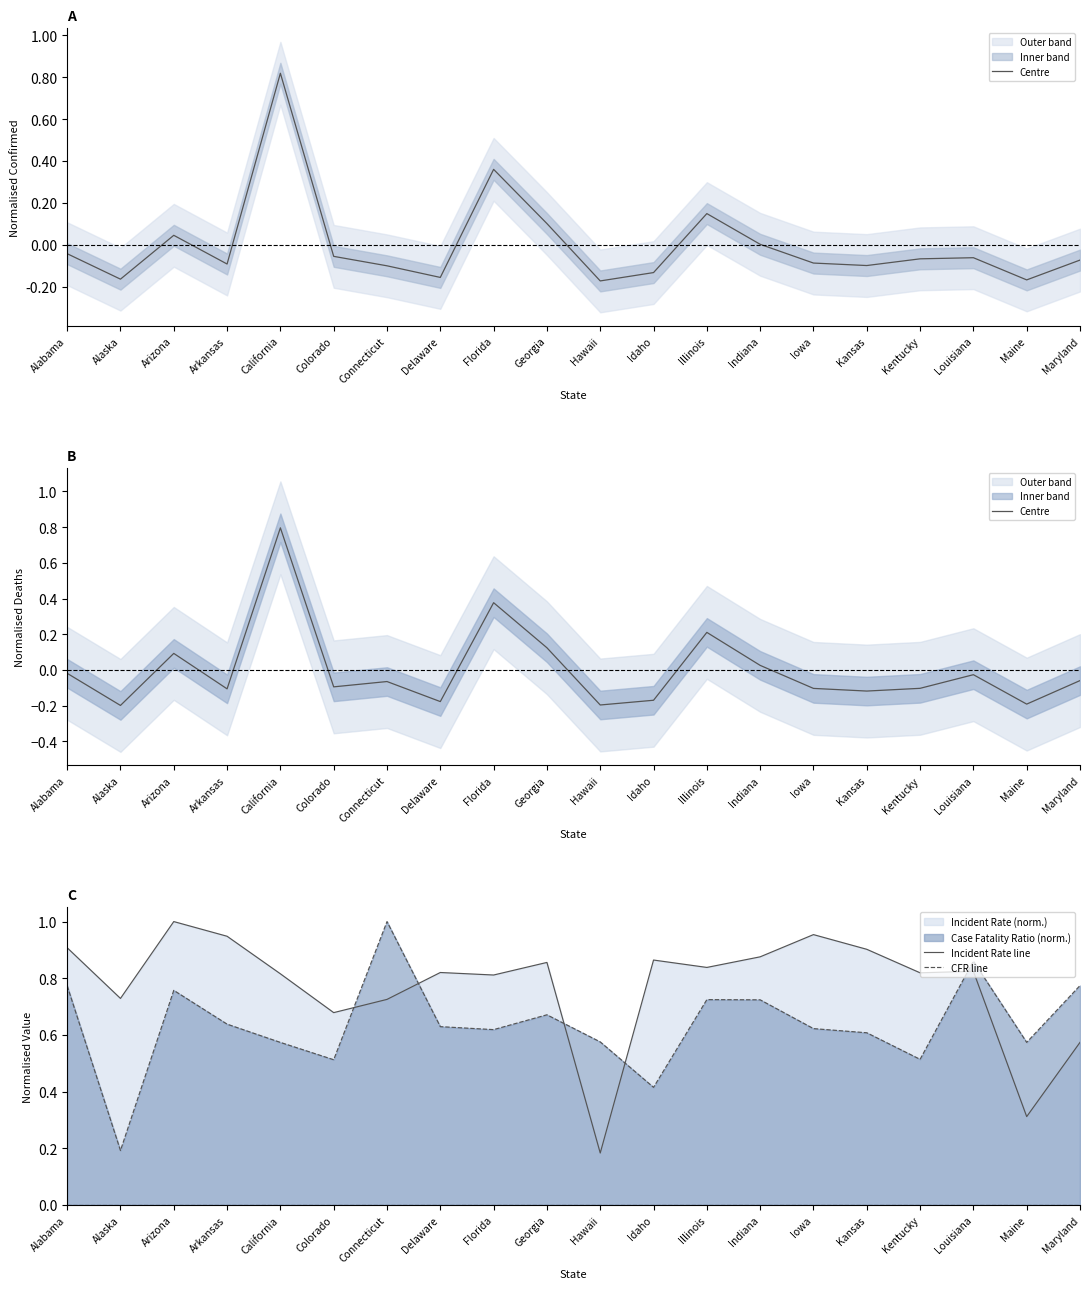

Rank the categories by Centre value from highest to lowest.

California, Florida, Illinois, Georgia, Arizona, Indiana, Alabama, Louisiana, Maryland, Connecticut, Colorado, Kentucky, Iowa, Arkansas, Kansas, Idaho, Delaware, Maine, Hawaii, Alaska